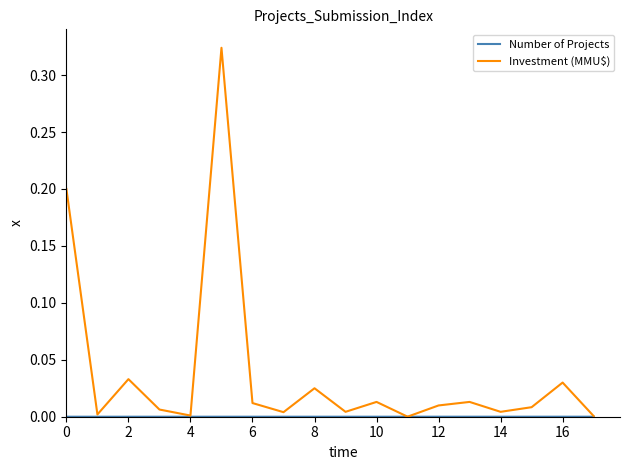

Which series has the largest range (max minus min)?

Investment (MMU$)